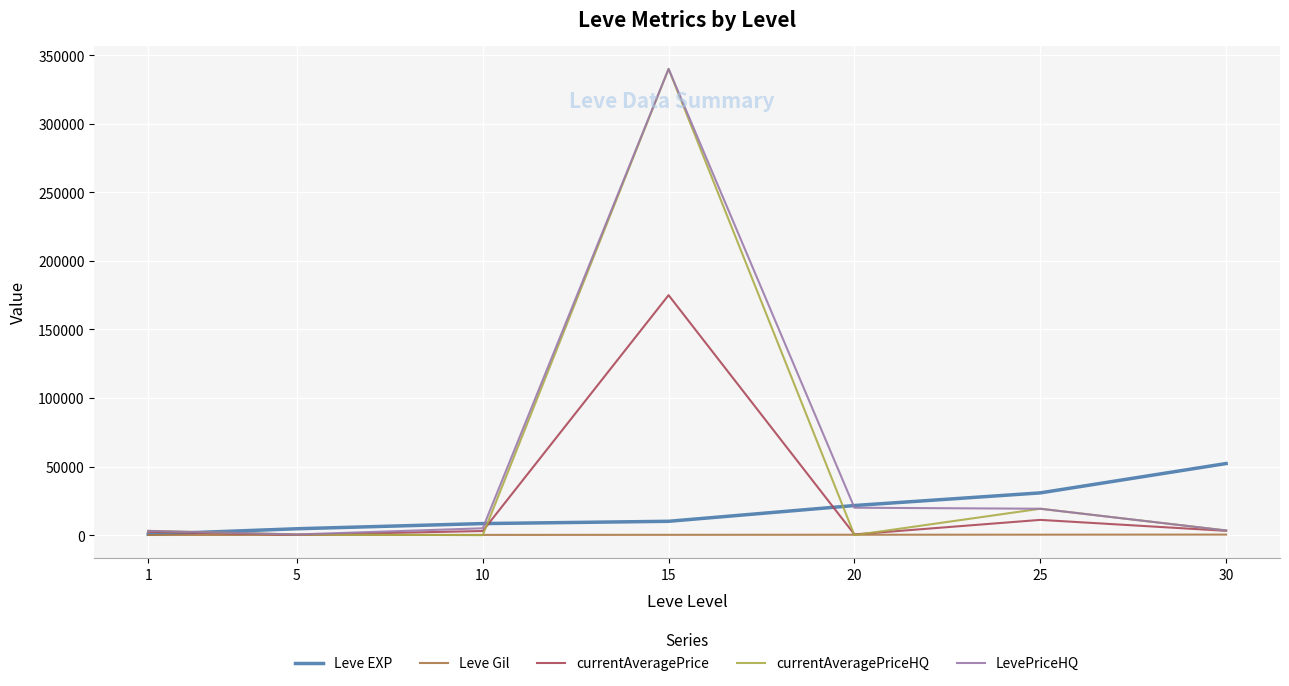

How many interior local valleys does the currentAveragePrice series have?

2